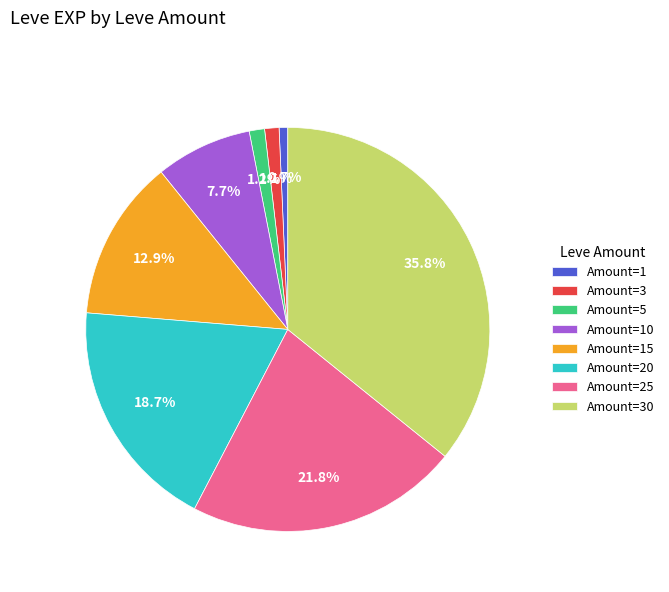

What is the ratio of the value at Amount=30 to the value at Amount=10?

4.6